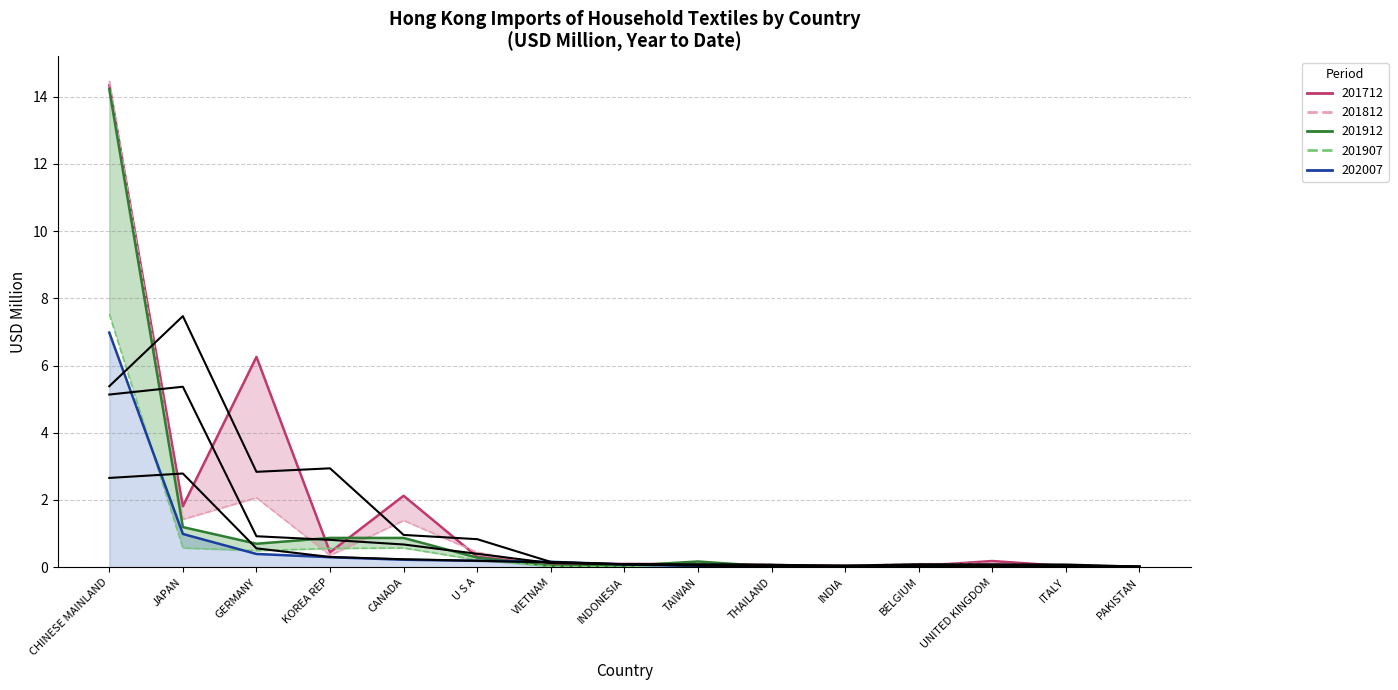

How many times do 201812 and 201907 cross each other?

2